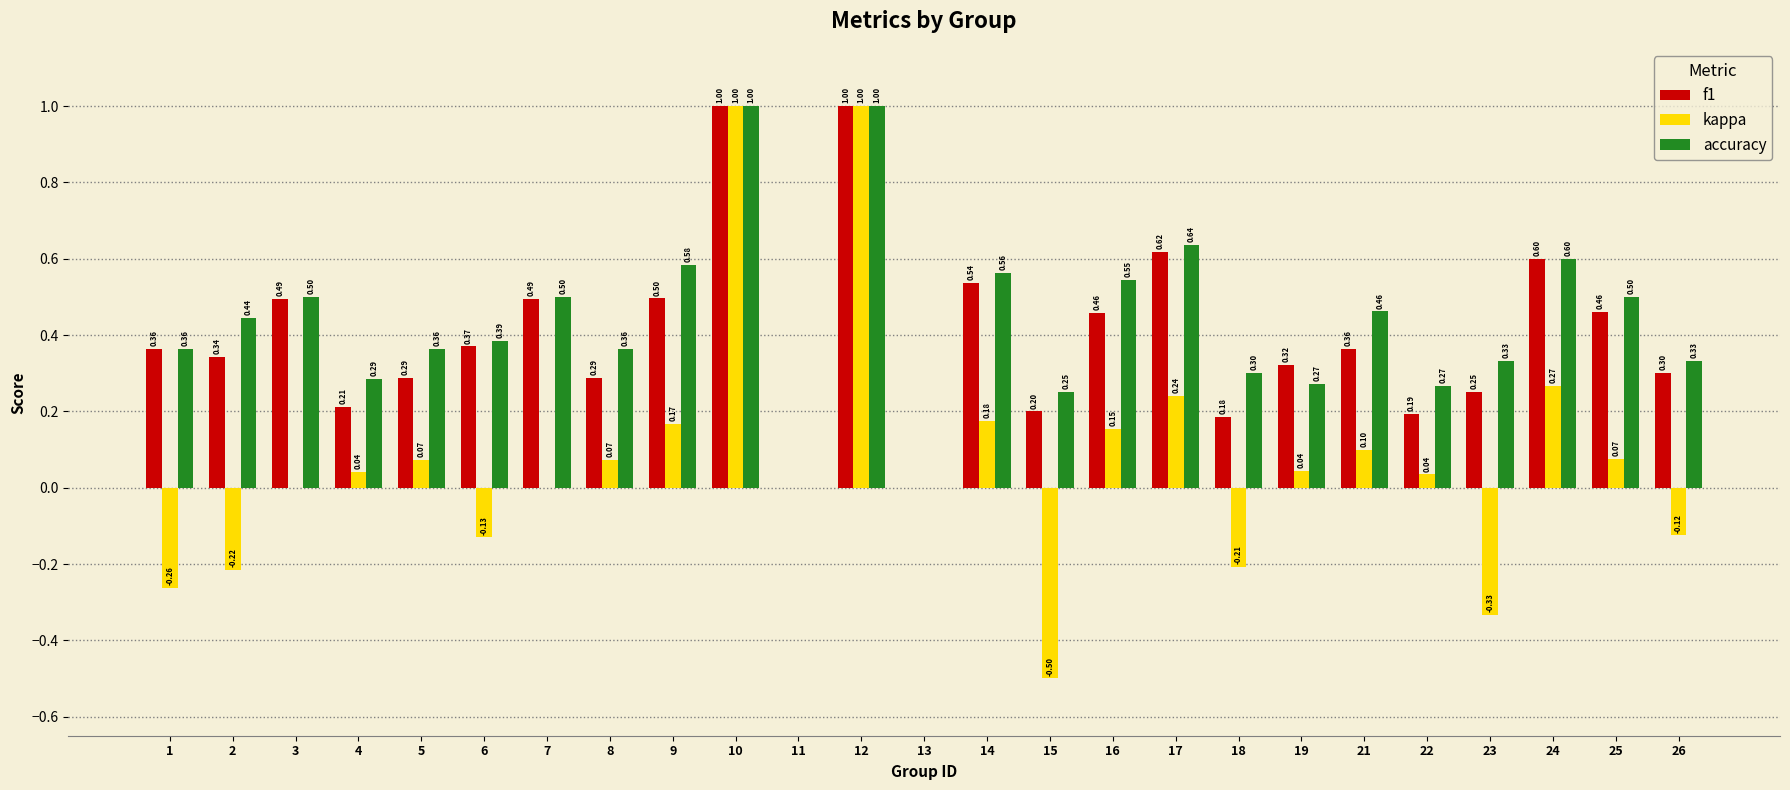

Is the value of f1 at 10 greater than the value of kappa at 16?

Yes